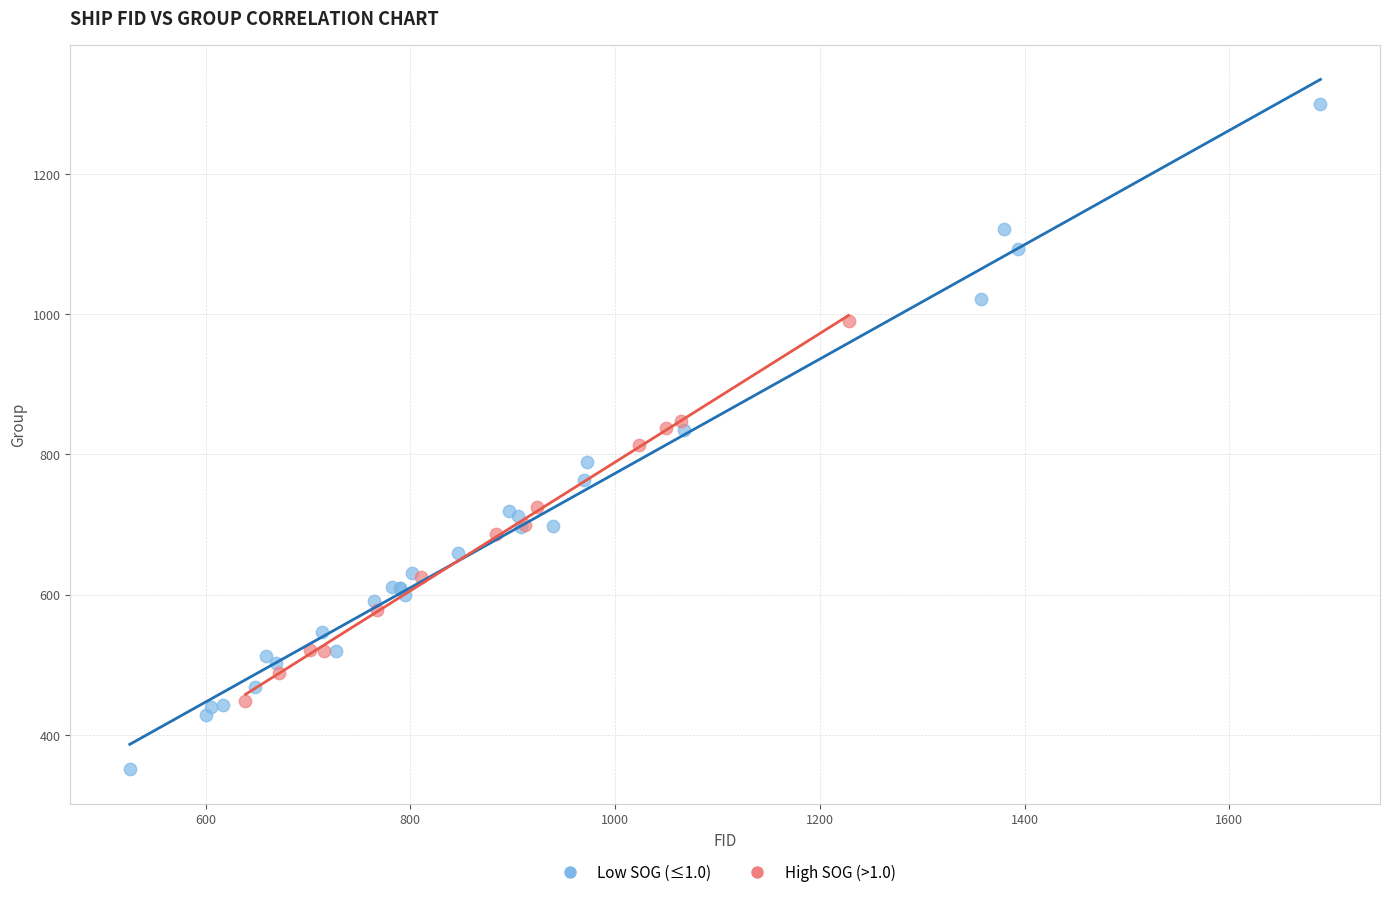

Which series contains the highest Y value?

Low SOG (≤1.0)